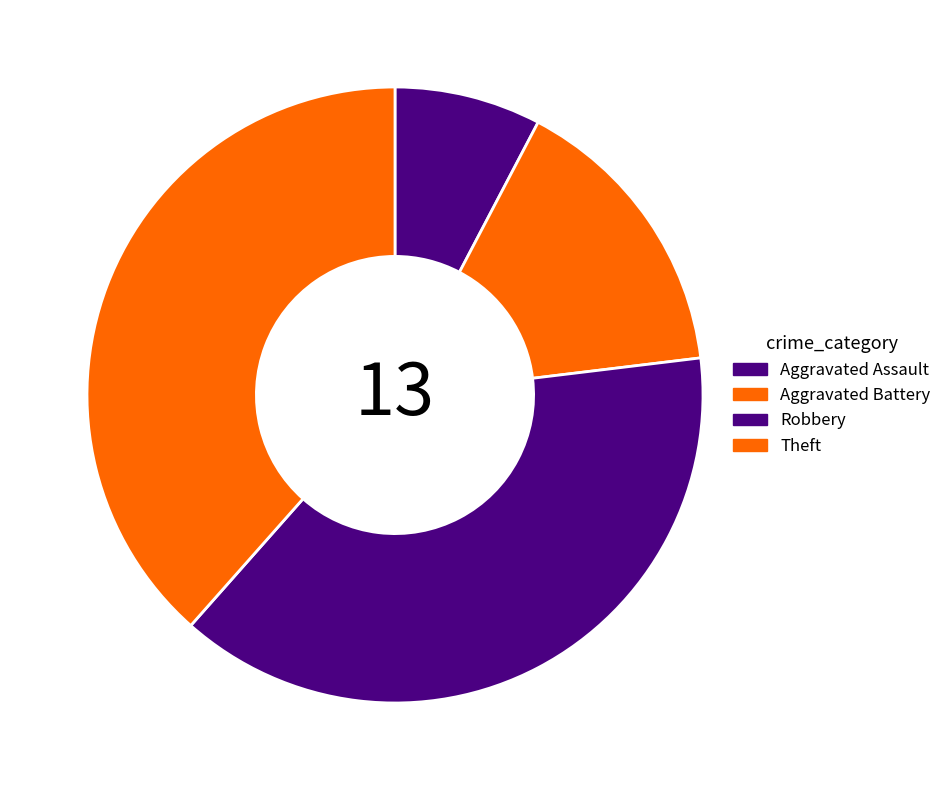

What percentage is the Robbery slice, to the nearest percent?

38%